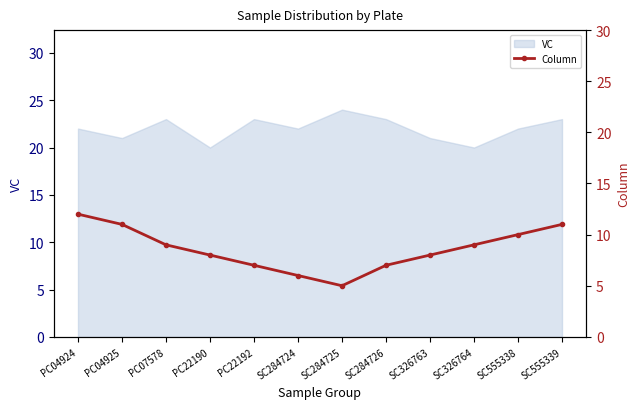

Is it true that VC equals 35 at PC22190?

False